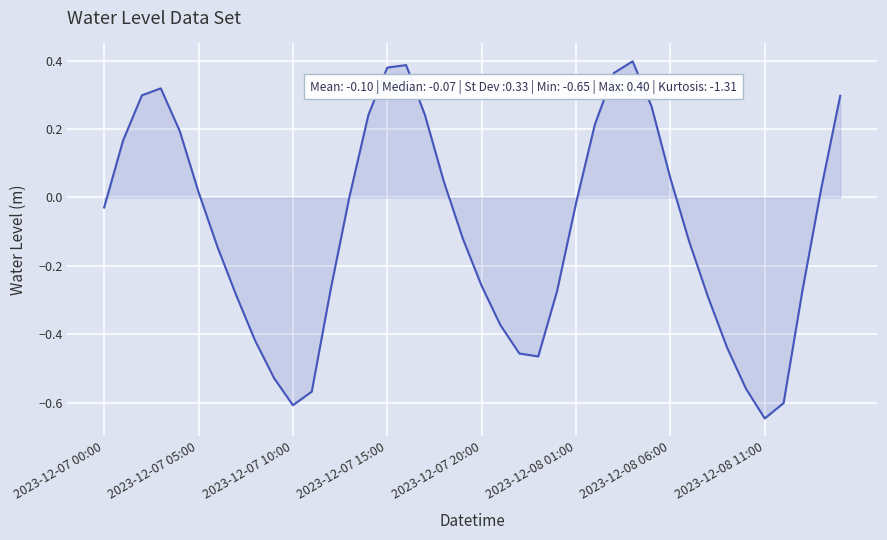

What is the difference between the second highest and minimum values?

1.0